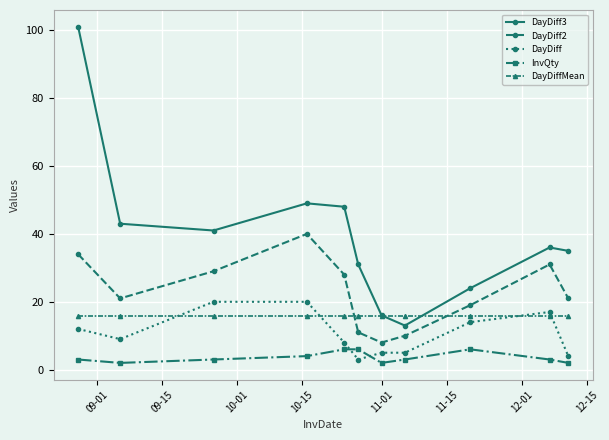

What is the highest value of the InvQty series?

6.0